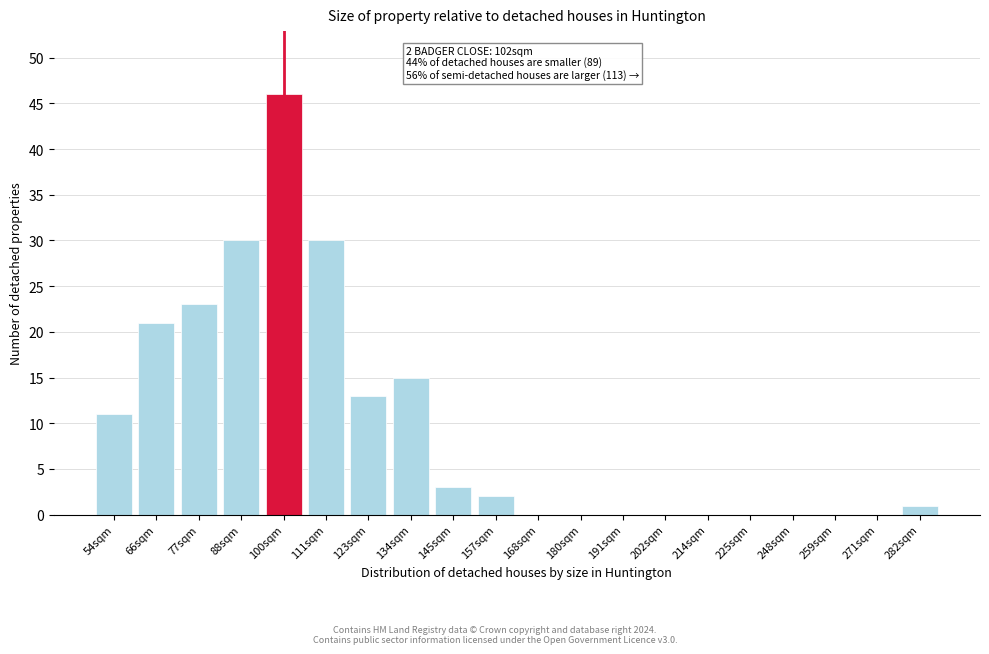

Reading left to right, extract all data points from this chart.

54sqm=11	66sqm=21	77sqm=23	88sqm=30	100sqm=46	111sqm=30	123sqm=13	134sqm=15	145sqm=3	157sqm=2	168sqm=0	180sqm=0	191sqm=0	202sqm=0	214sqm=0	225sqm=0	248sqm=0	259sqm=0	271sqm=0	282sqm=1